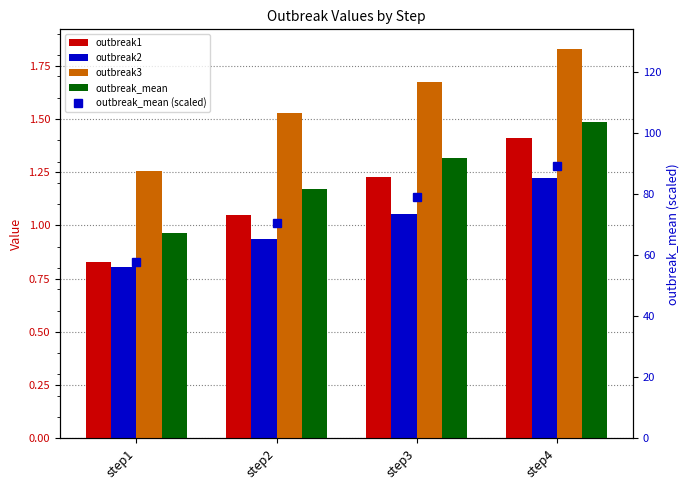

At which label does outbreak_mean first exceed 1?

step2